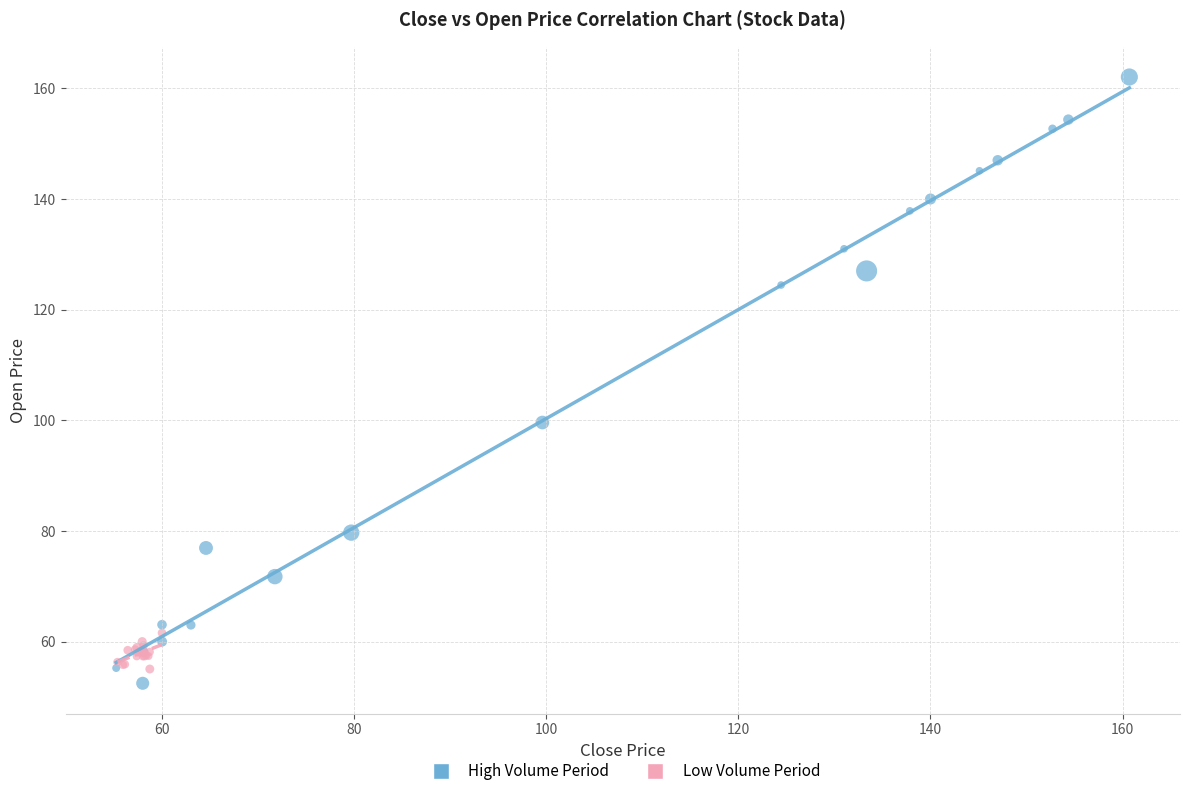

What are all the series names shown in the legend?

High Volume Period, Low Volume Period